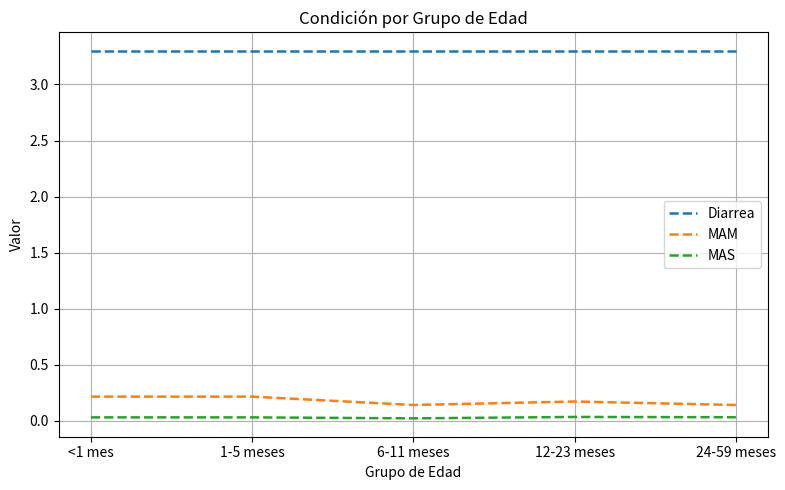

True or false: MAS and Diarrea intersect in this chart.

False